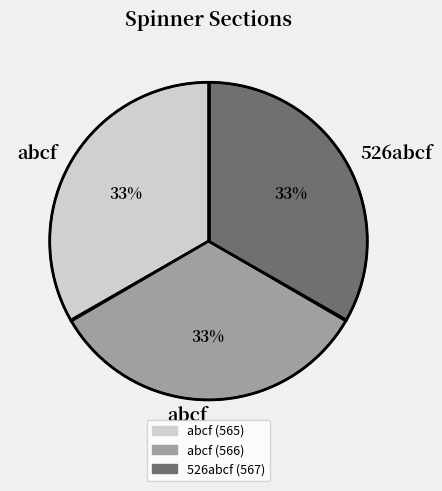

To the nearest percent, what is the average slice percentage?

33%